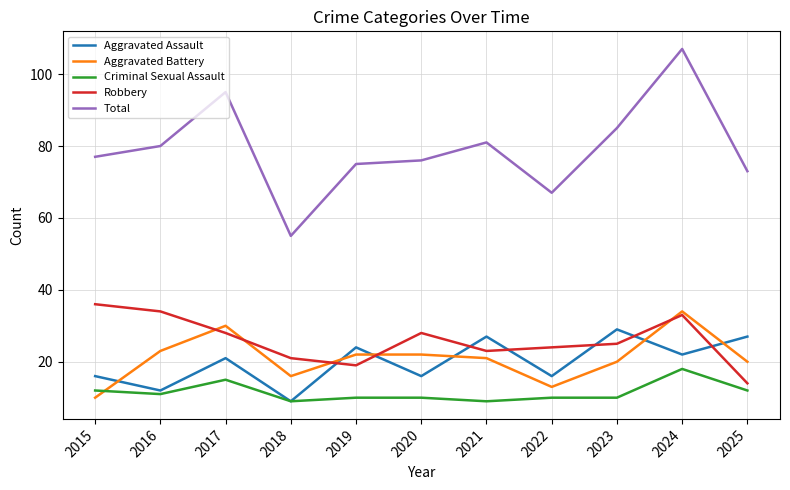

At 2015, list the series in order from smallest to largest.

Aggravated Battery, Criminal Sexual Assault, Aggravated Assault, Robbery, Total